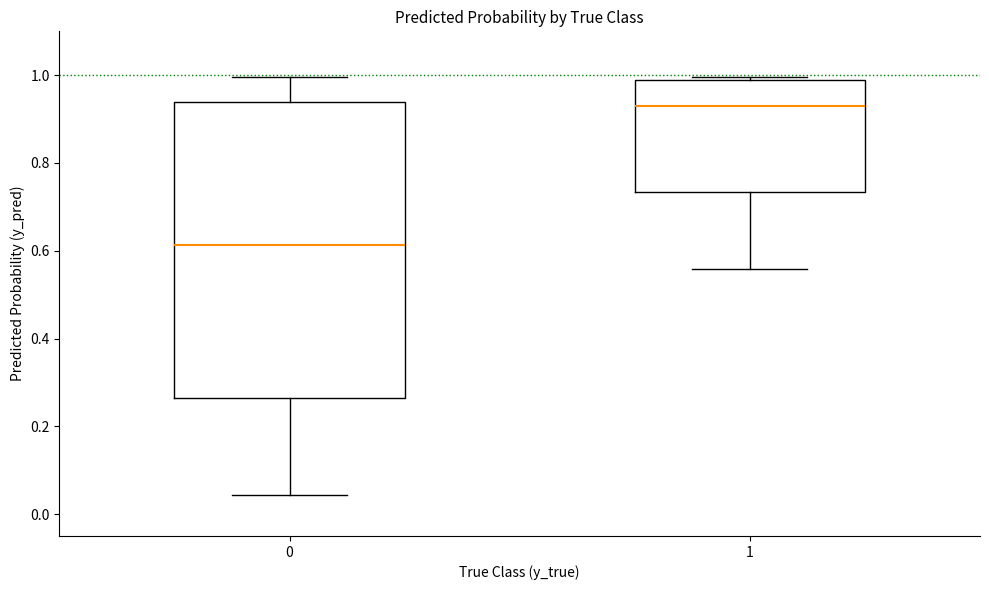

Which box has the lowest median line?

0